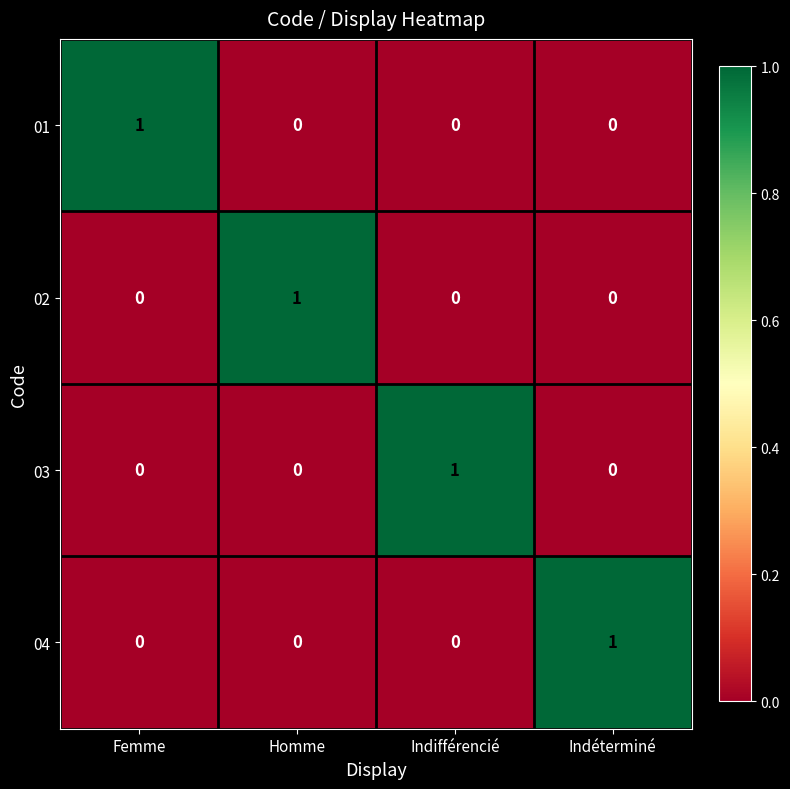

The value of 01 at Indéterminé is 0. True or false?

True